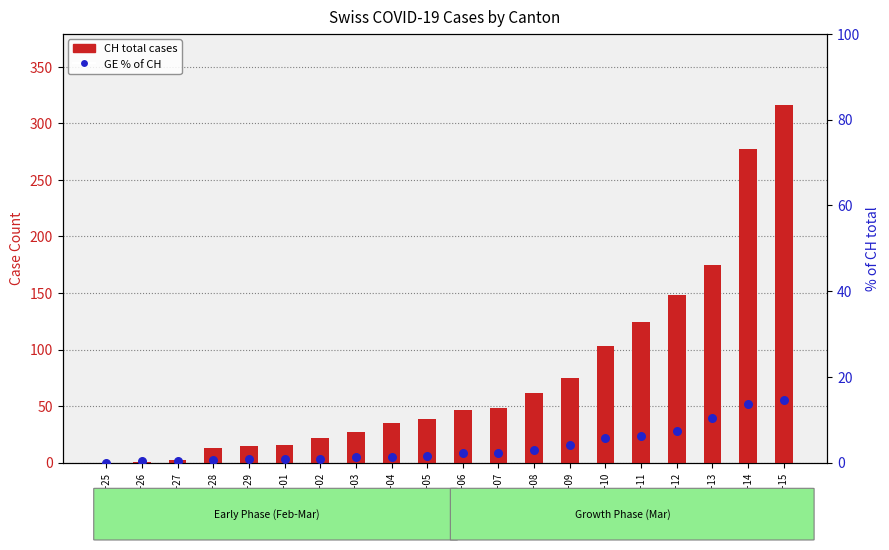

Which series has the largest Y range (max minus min)?

CH (total)